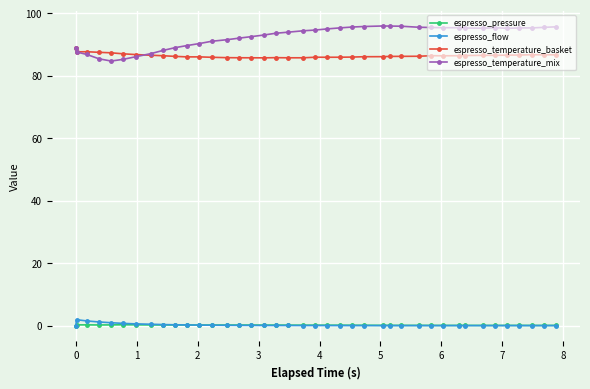

True or false: espresso_temperature_basket has more than 2 interior local peaks.

True